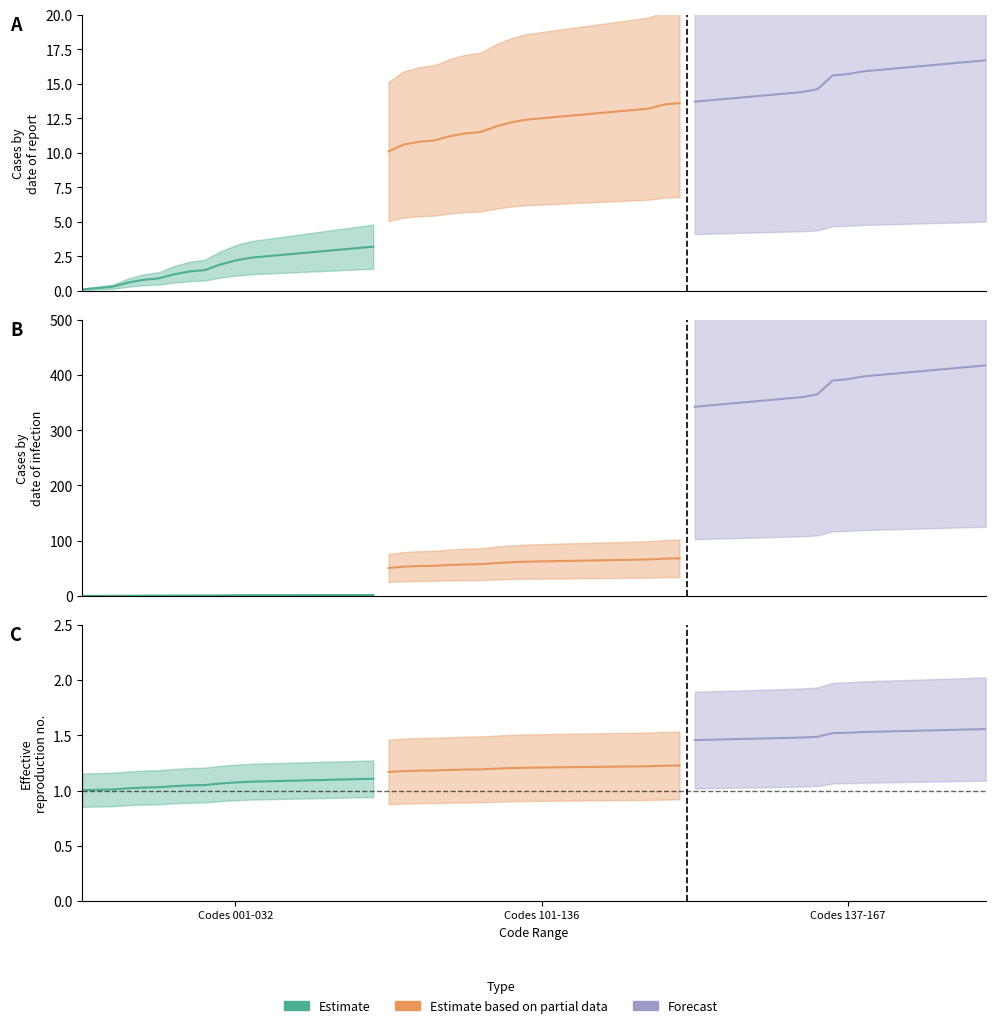

What is the average value of the Estimate series?

1.1